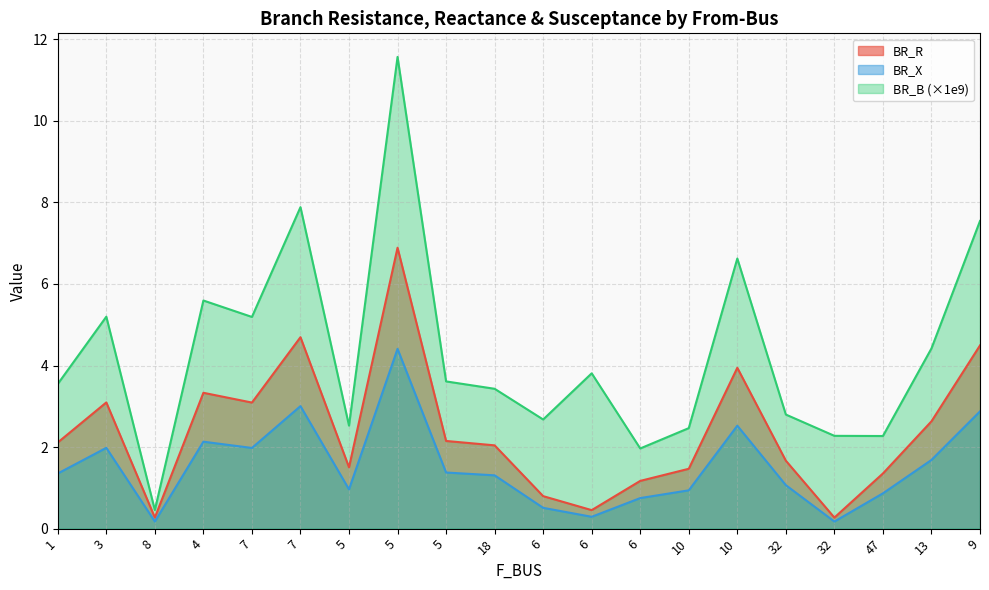

Is it true that BR_X equals 2.0 at 3?

True